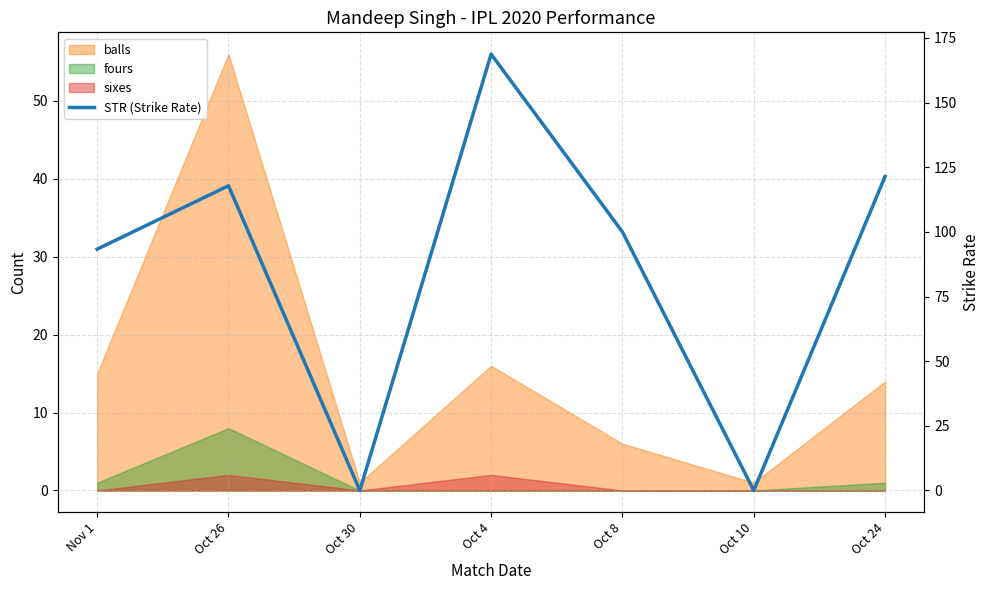

Reading right to left, list all the values displayed in this chart.

Oct 24=121.4	Oct 10=0.0	Oct 8=100.0	Oct 4=168.8	Oct 30=0.0	Oct 26=117.8	Nov 1=93.3